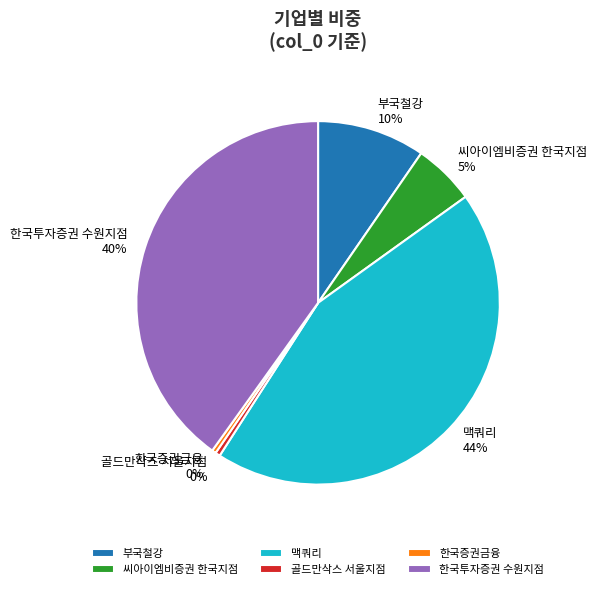

True or false: 한국증권금융 accounts for 0% of the total.

True